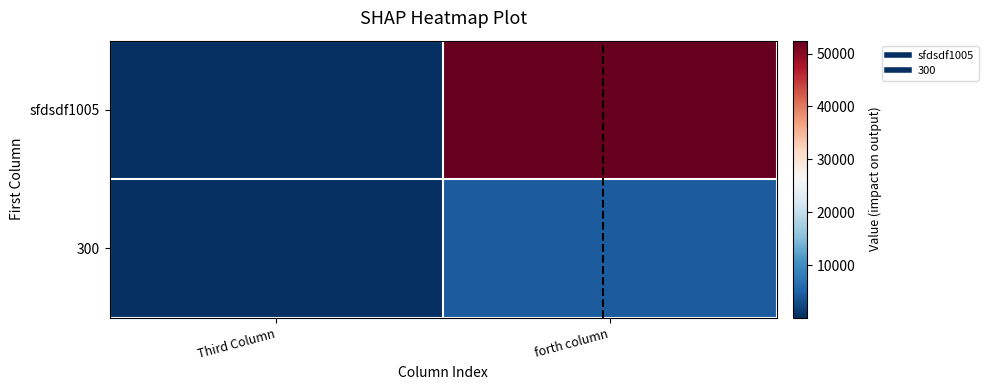

At how many categories does at least one series exceed 41506?

1